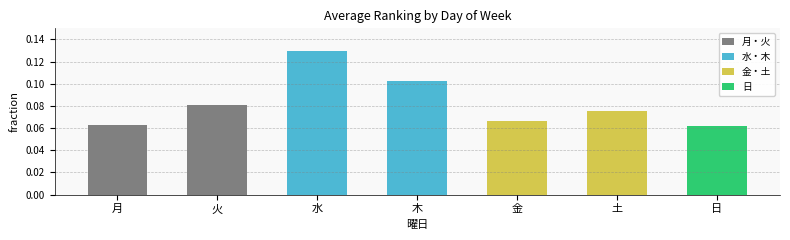

Count the number of categories in the chart.

7